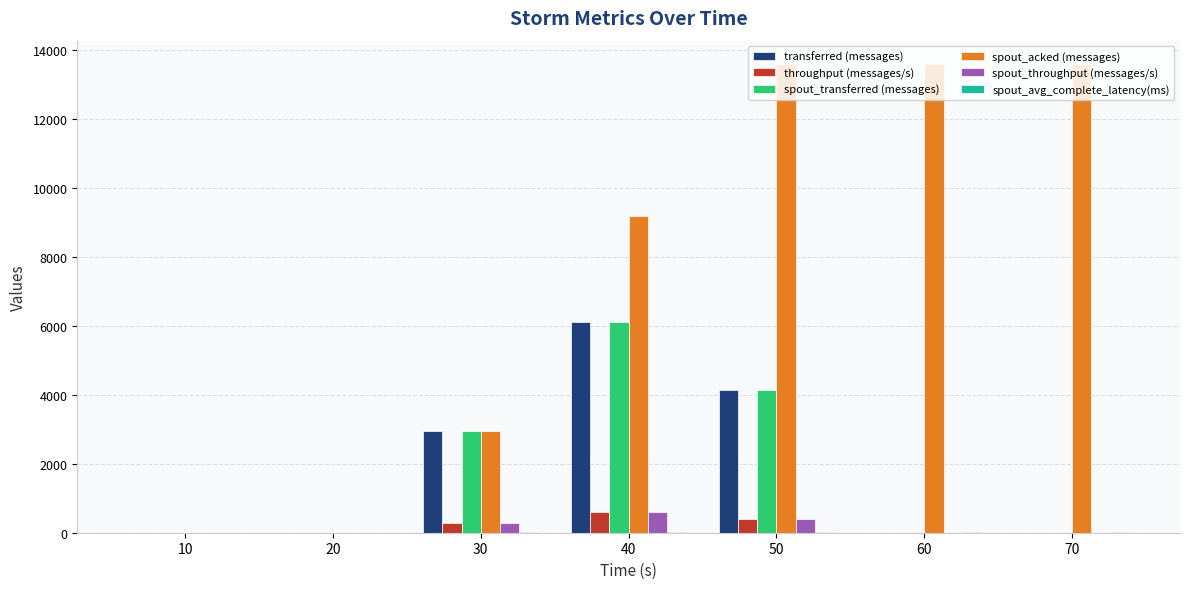

Is the value of throughput (messages/s) at 10 greater than the value of spout_throughput (messages/s) at 30?

No